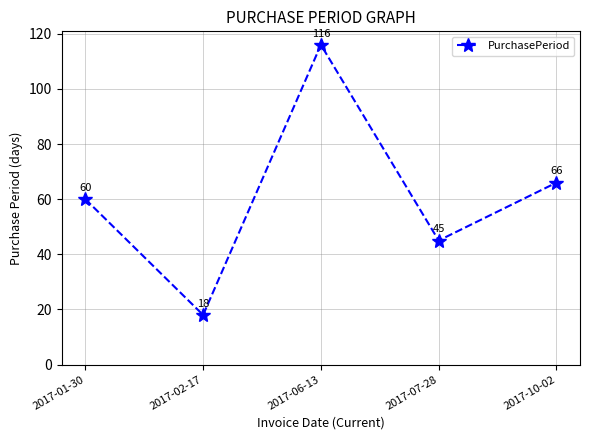

Is it true that the value at 2017-01-30 is 60?

True